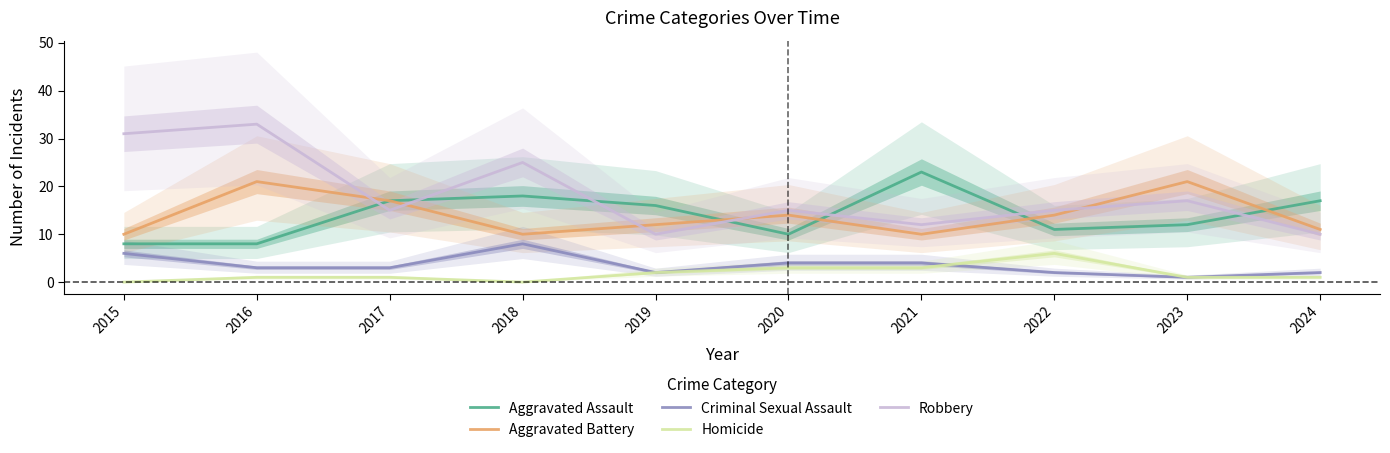

Where is Homicide nearest to the value 3?

2020